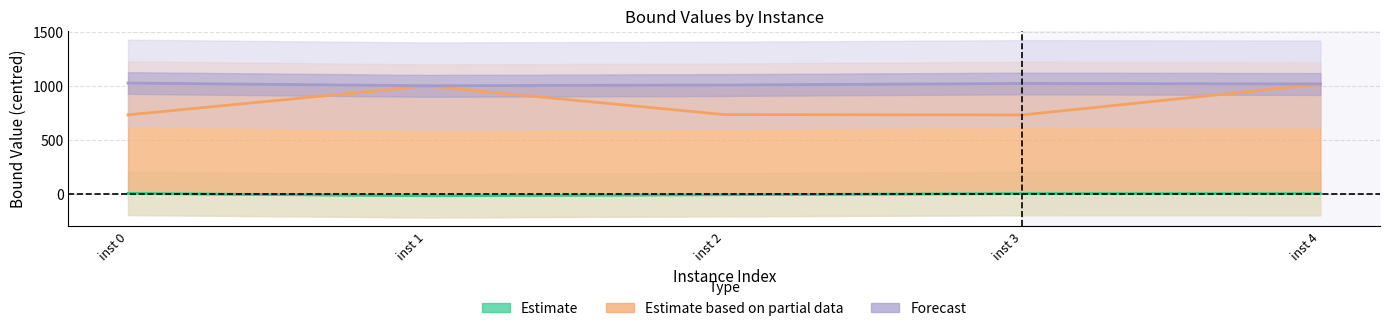

Count the number of data series in this chart.

3